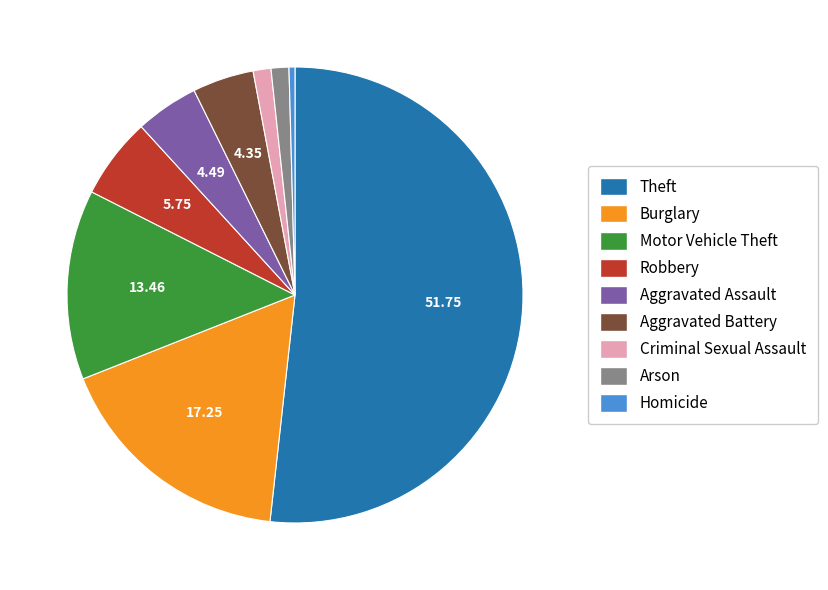

Which category has the smallest portion of the pie?

Homicide